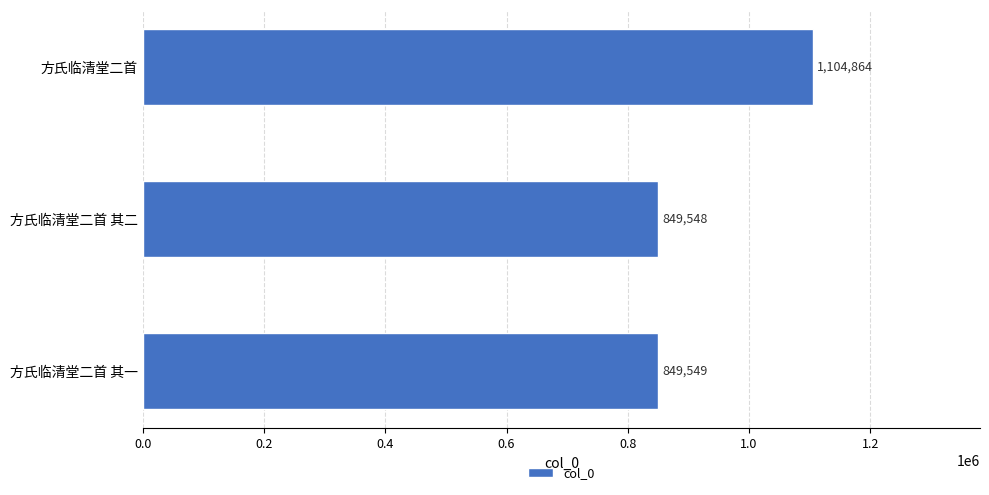

How many data points does each series have?

3